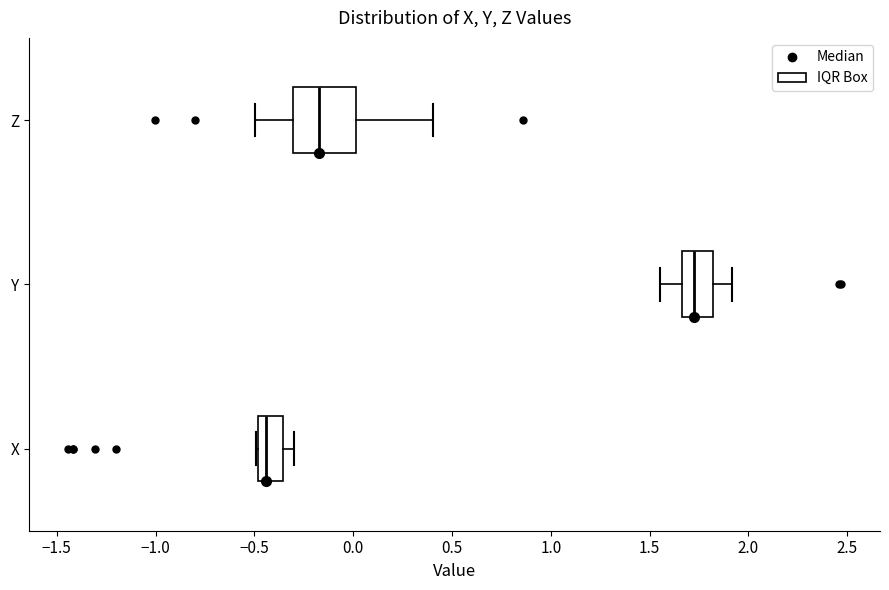

Where is the right edge of the box for Z on the x-axis? The values are not printed on the chart, so give them approximately, as read against the axis.

0.00